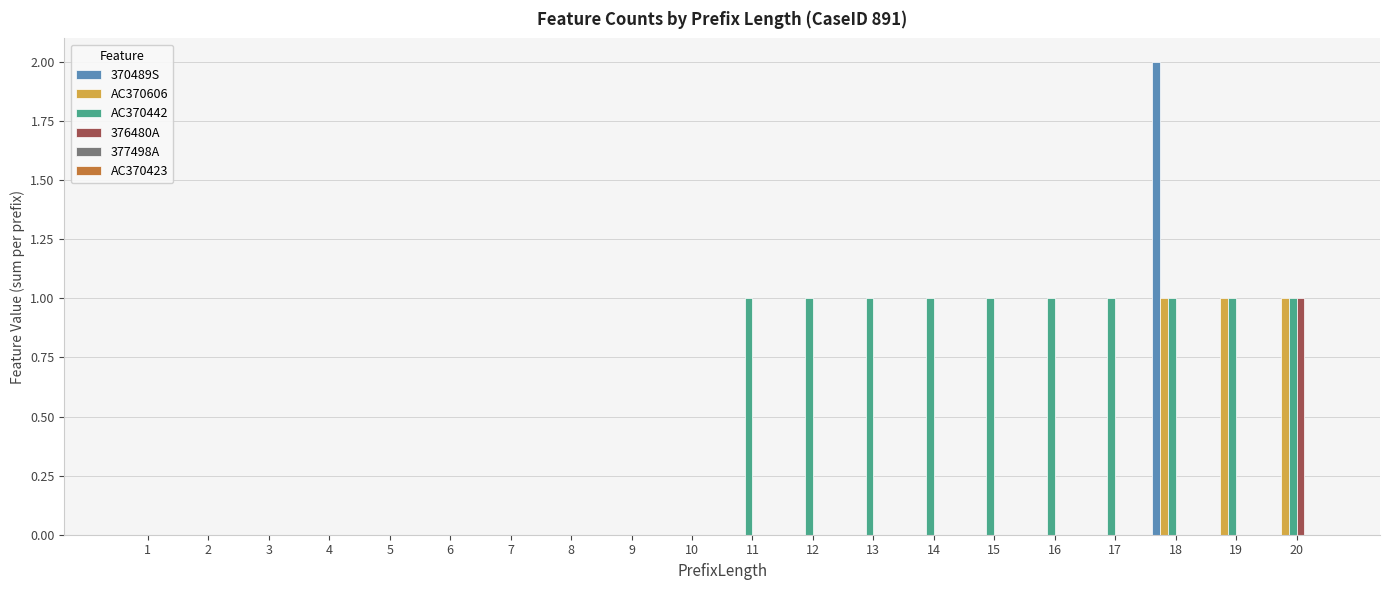

At which label does 370489S reach its peak?

18